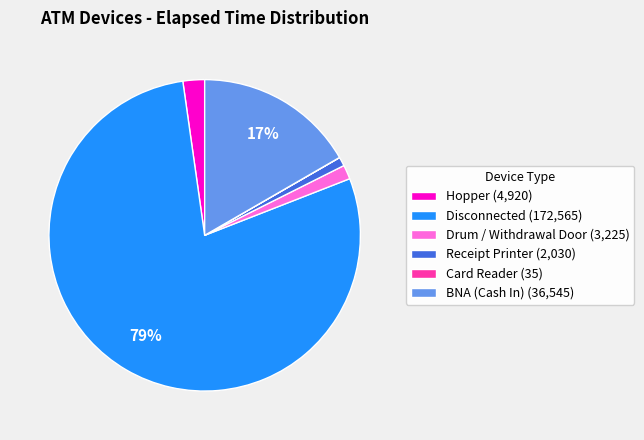

Which category has the biggest portion of the pie?

Disconnected (172,565)